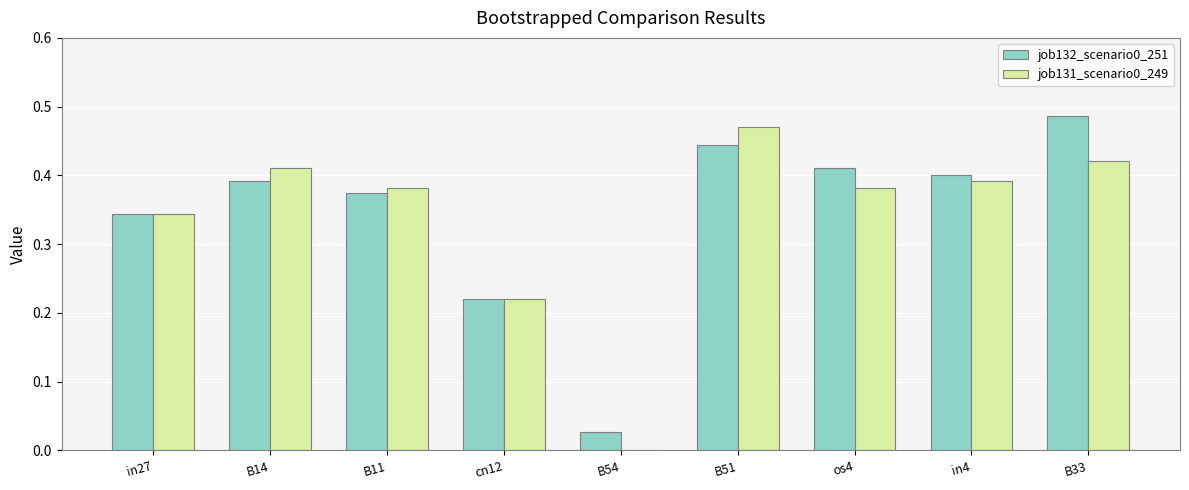

At which label does job132_scenario0_251 reach its peak?

B33